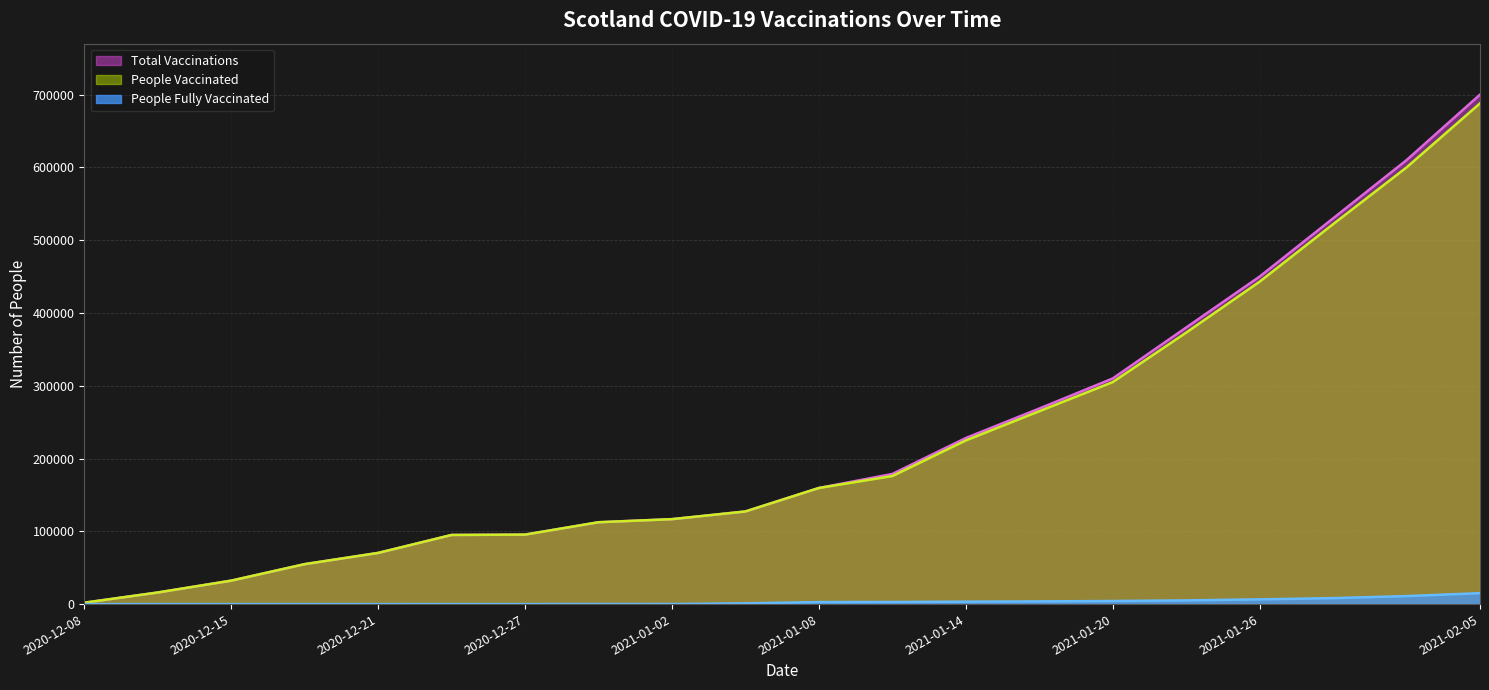

What is the label of the 9th point from the left?

2021-01-02